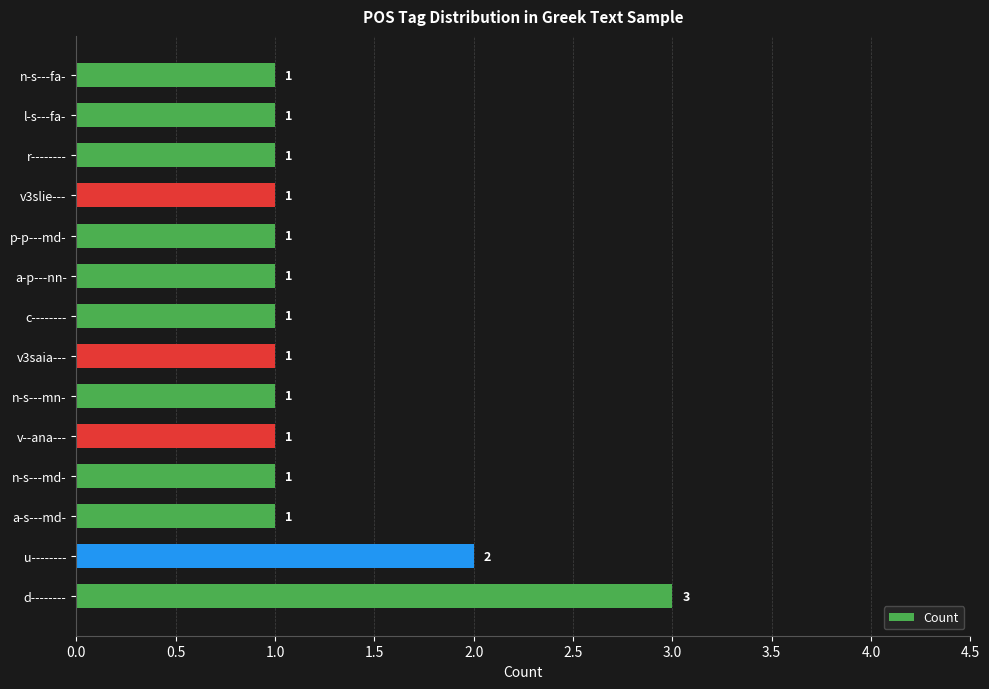

How many bars are there in total?

14